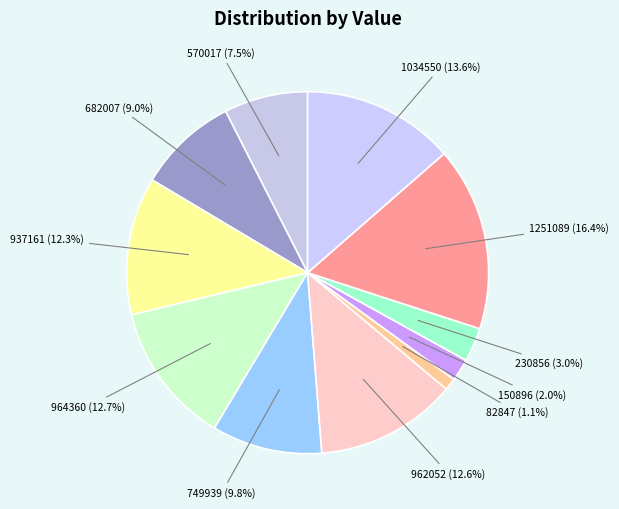

Which slice is the largest?

1251089